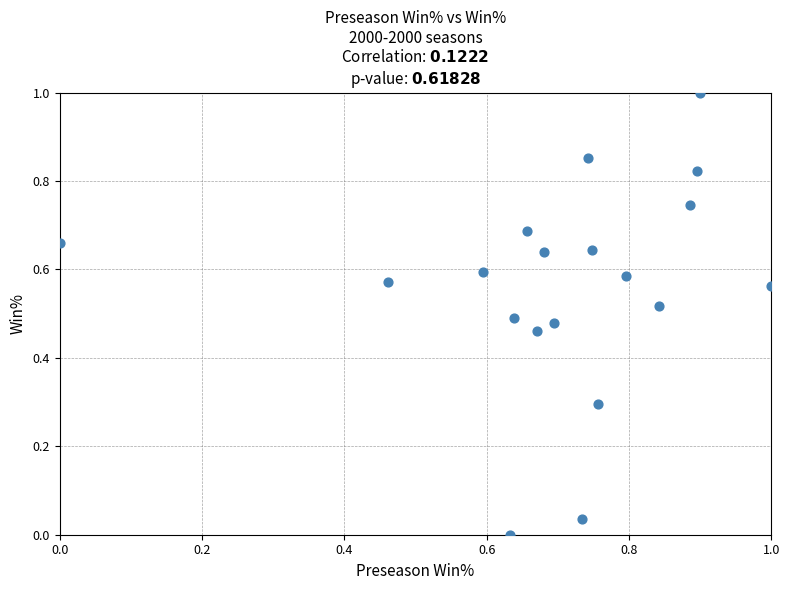

What is the range of X values (max minus min)?

1.0